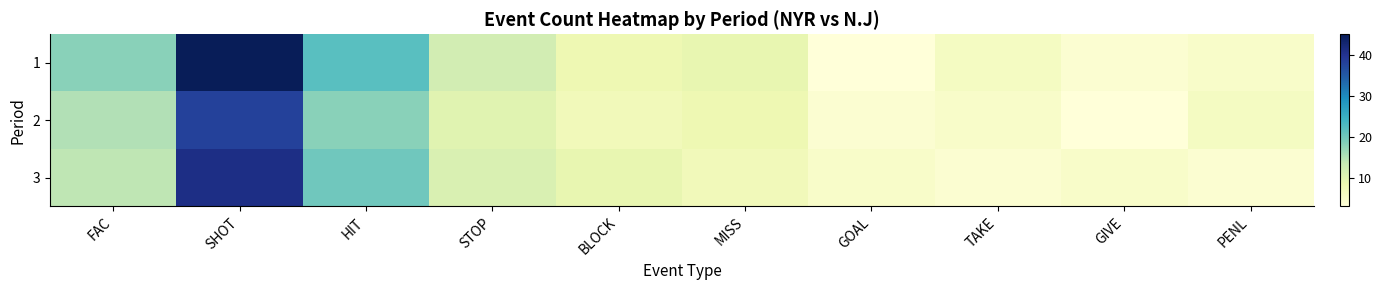

Reading right to left, what are all the values shown in this chart?

1: PENL=5	GIVE=4	TAKE=6	GOAL=3	MISS=9	BLOCK=8	STOP=12	HIT=22	SHOT=45	FAC=18
2: PENL=6	GIVE=3	TAKE=5	GOAL=4	MISS=8	BLOCK=7	STOP=10	HIT=18	SHOT=38	FAC=15
3: PENL=4	GIVE=5	TAKE=4	GOAL=5	MISS=7	BLOCK=9	STOP=11	HIT=20	SHOT=41	FAC=14